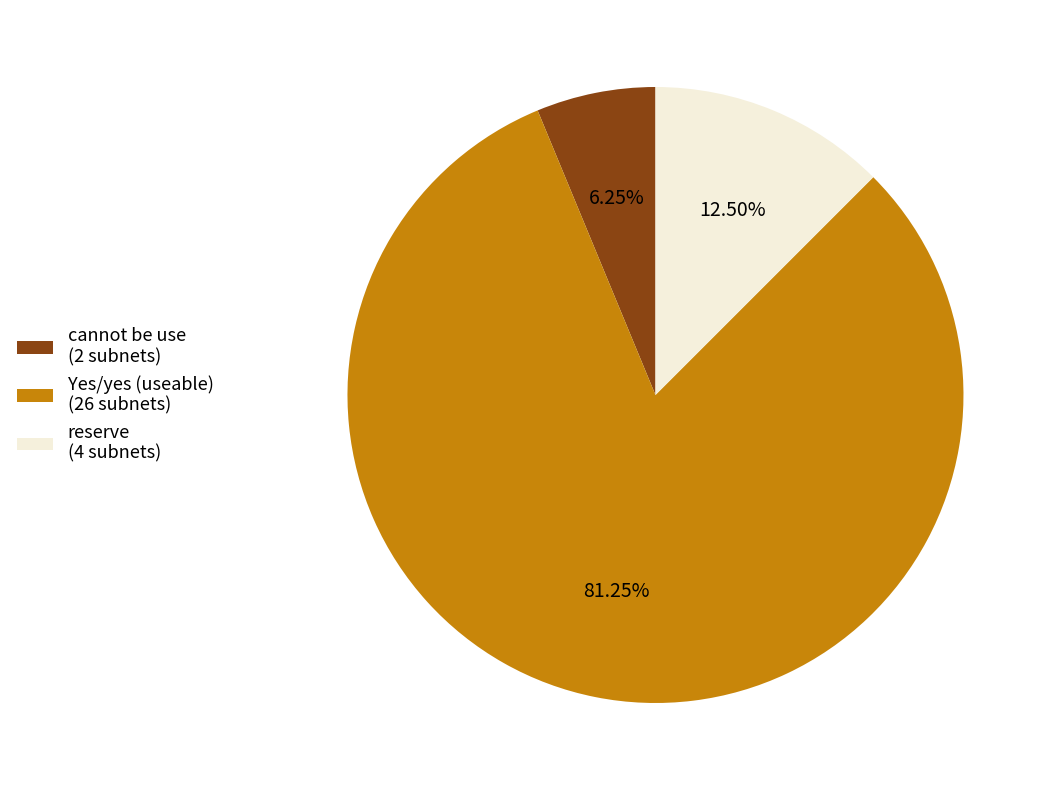

To the nearest percent, what is the difference between the cannot be use and reserve slice percentages?

6%